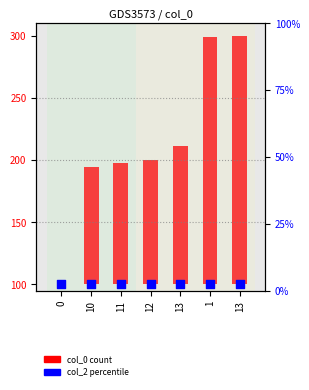

Which series has the largest Y range (max minus min)?

col_0 (count)